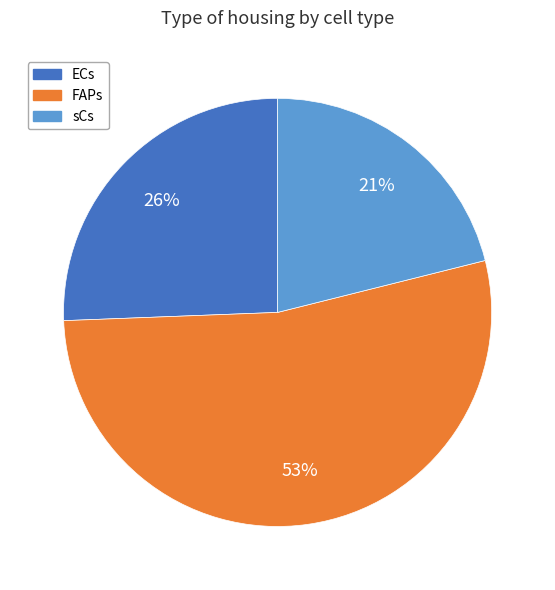

Which slice is the smallest?

sCs